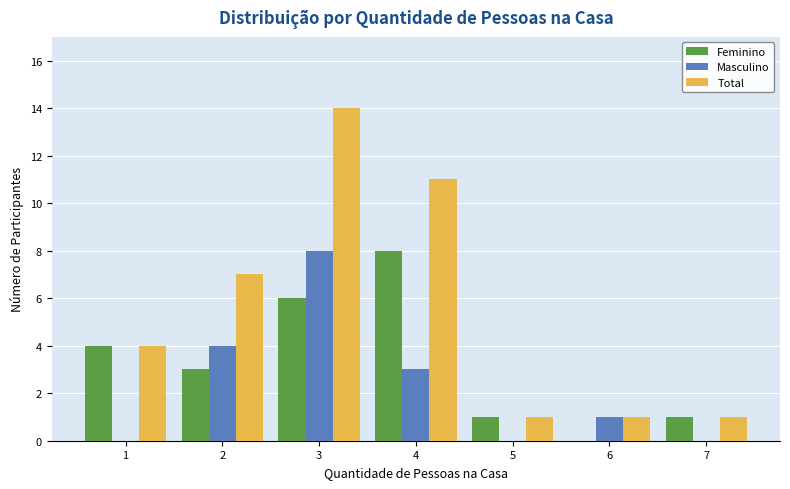

Reading left to right, transcribe all the data shown in this chart.

Feminino: 1=4	2=3	3=6	4=8	5=1	6=0	7=1
Masculino: 1=0	2=4	3=8	4=3	5=0	6=1	7=0
Total: 1=4	2=7	3=14	4=11	5=1	6=1	7=1